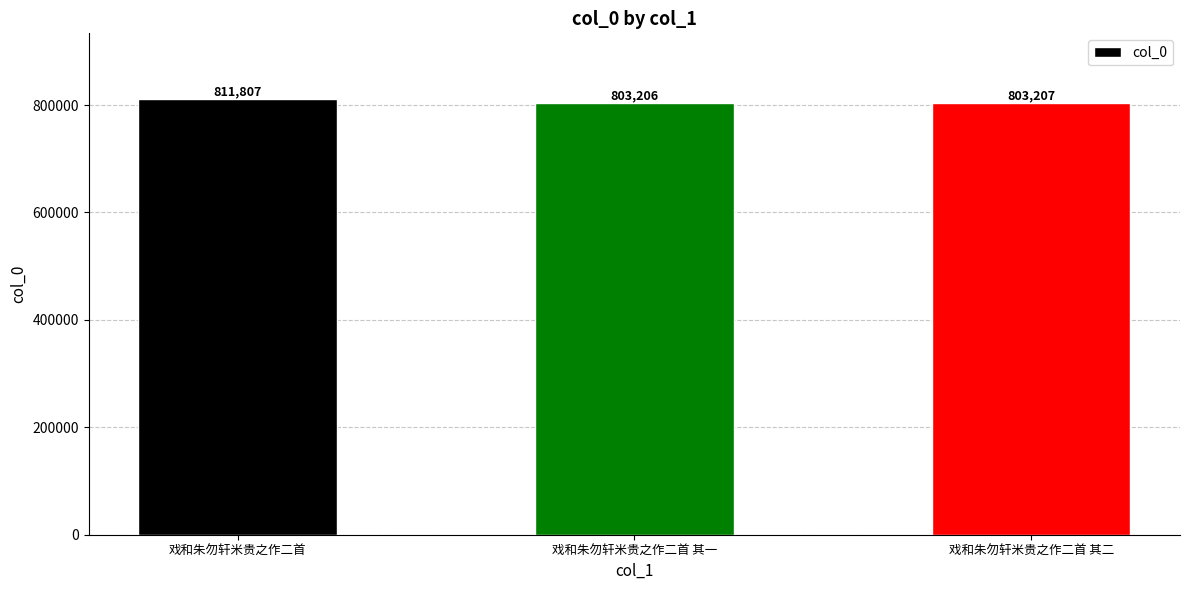

Reading left to right, transcribe all the data shown in this chart.

811807	803206	803207